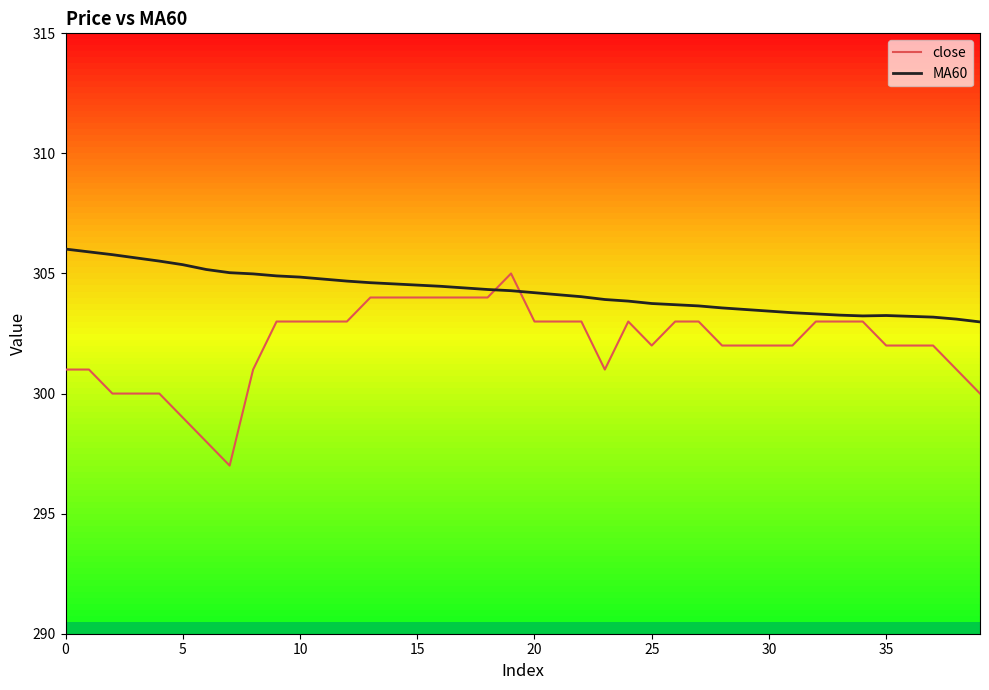

Which series has the largest total across all categories?

MA60